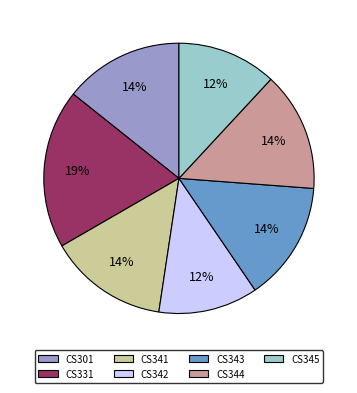

Is CS301 the majority of the pie?

No